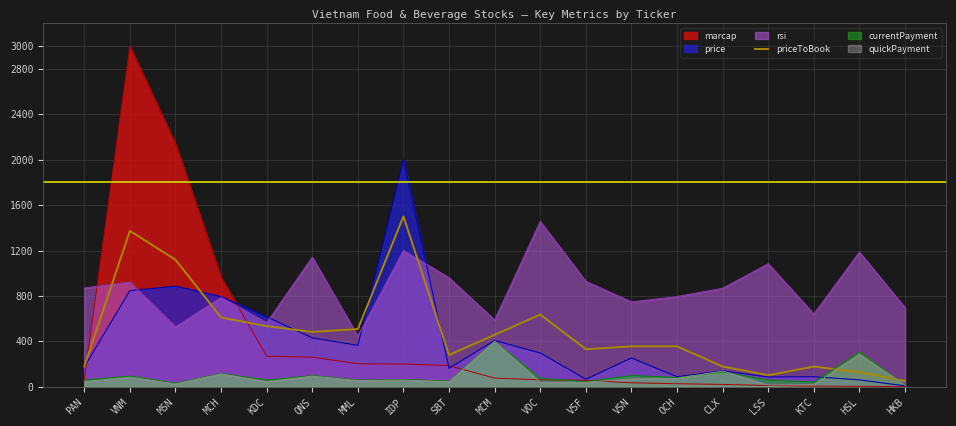

What position from the right is MSN?

17